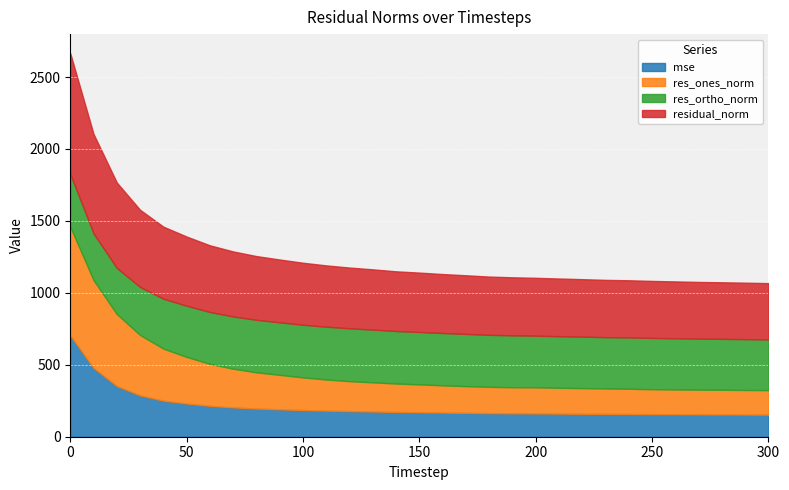

How many lines are shown in the chart?

4